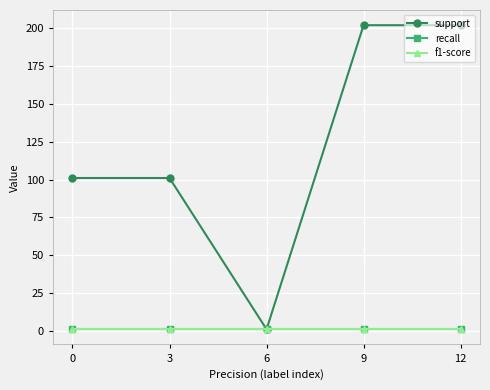

What is the approximate value of recall at 6?

1